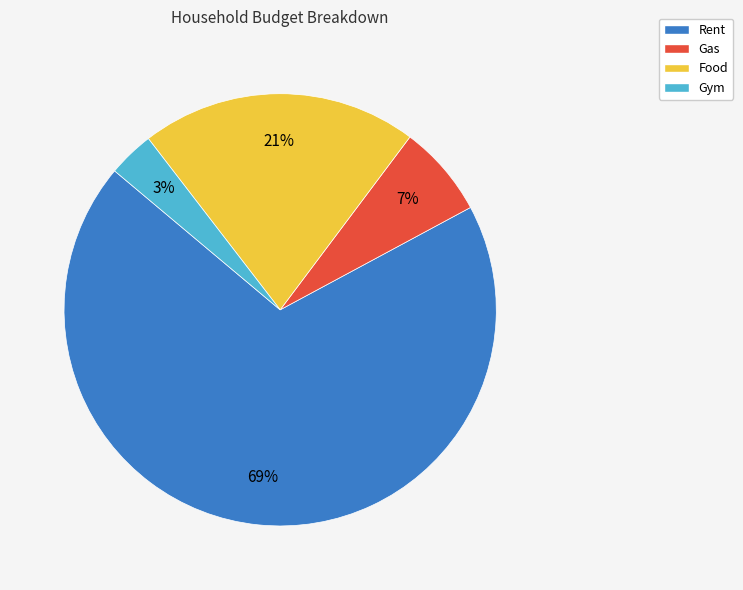

The Food slice represents 21% of the pie. True or false?

True